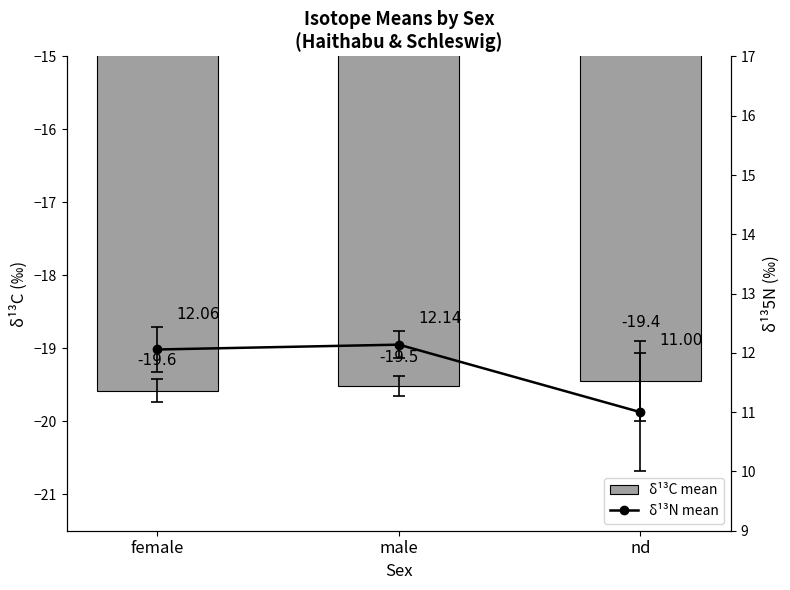

Reading right to left, extract all data points from this chart.

δ¹³C mean: -19.4	-19.5	-19.6
δ¹³N mean: 11.0	12.1	12.1